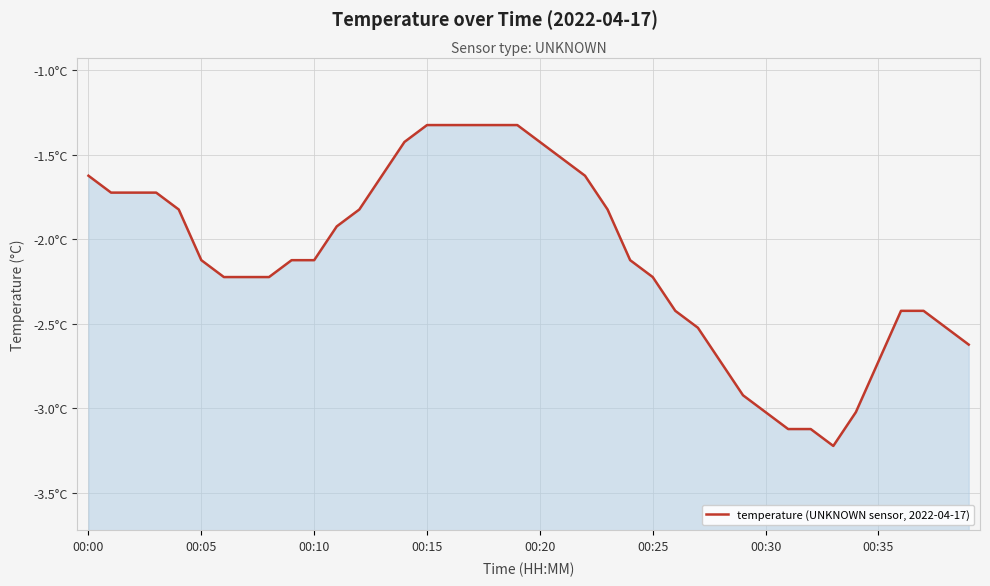

Reading right to left, list all the values displayed in this chart.

-2.6	-2.5	-2.4	-2.4	-2.7	-3.0	-3.2	-3.1	-3.1	-3.0	-2.9	-2.7	-2.5	-2.4	-2.2	-2.1	-1.8	-1.6	-1.5	-1.4	-1.3	-1.3	-1.3	-1.3	-1.3	-1.4	-1.6	-1.8	-1.9	-2.1	-2.1	-2.2	-2.2	-2.2	-2.1	-1.8	-1.7	-1.7	-1.7	-1.6